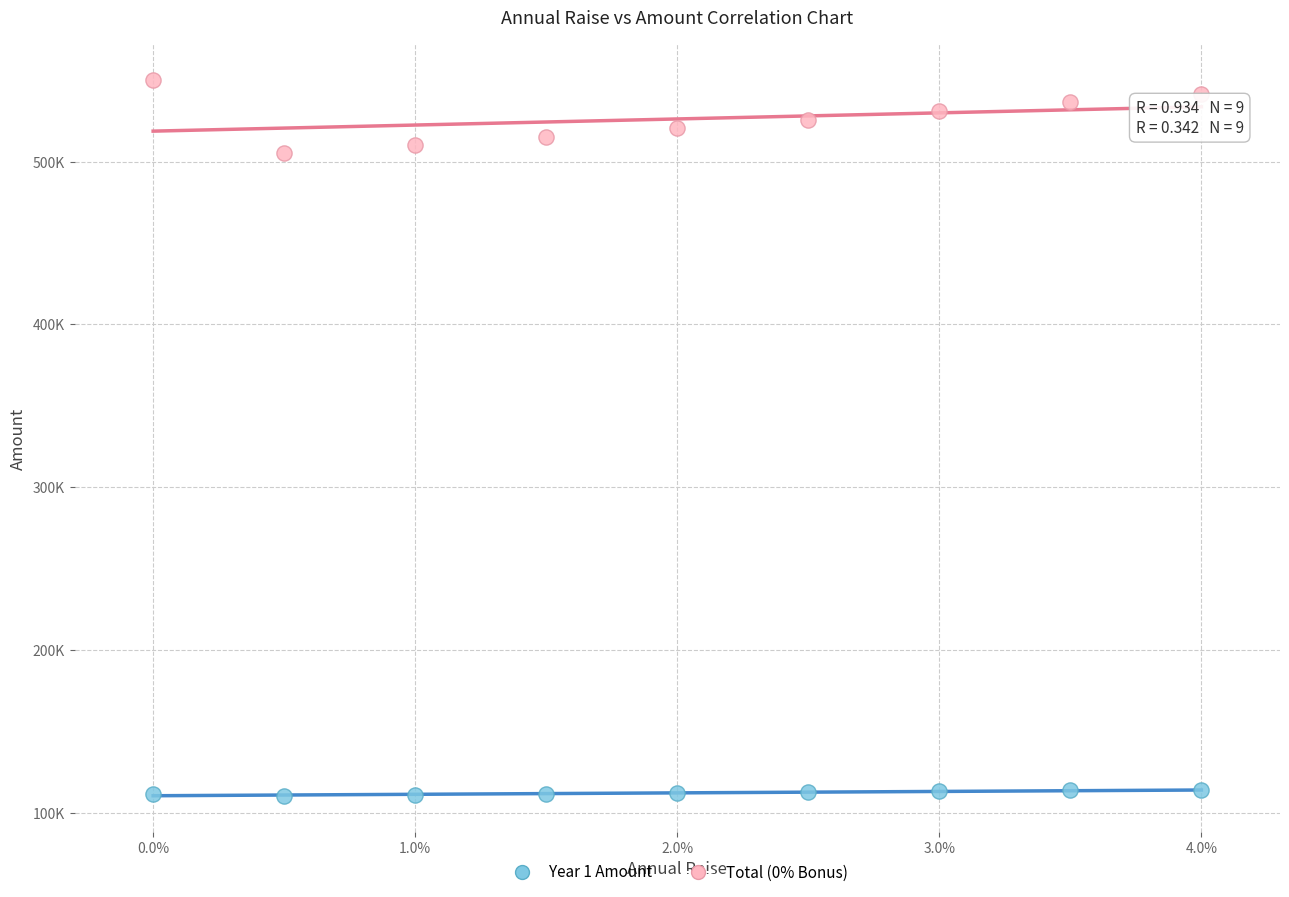

Which series has the largest Y range (max minus min)?

Total (0% Bonus)